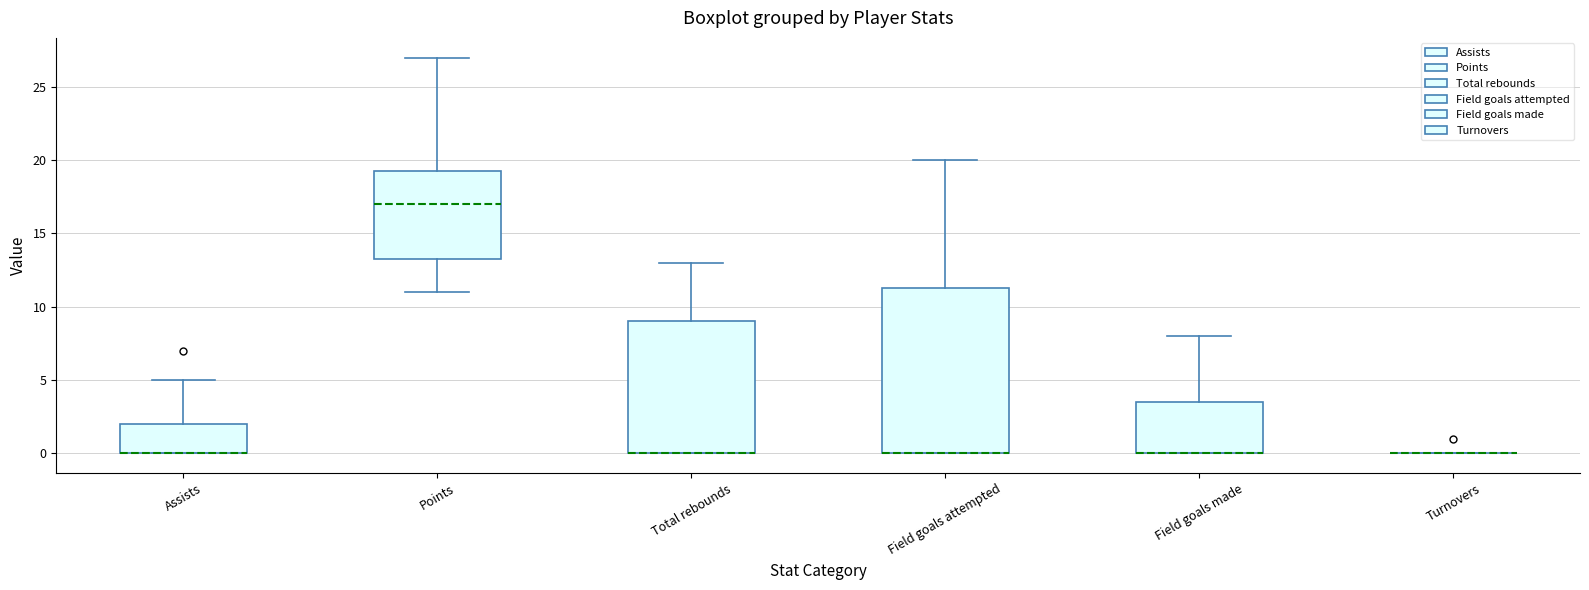

Reading left to right, transcribe this box plot: for each box, give where its median line is, the range the box spans, and where its two whiskers end, as read against the y-axis. The values are not printed on the chart, so give them approximately, as read against the axis.

Assists: median 0.0 (drawn on the box's lower edge), box 0.0 to 2.0, whiskers 0.0 to 5.0
Points: median 17.0, box 13.5 to 19.5, whiskers 11.0 to 27.0
Total rebounds: median 0.0 (drawn on the box's lower edge), box 0.0 to 9.0, whiskers 0.0 to 13.0
Field goals attempted: median 0.0 (drawn on the box's lower edge), box 0.0 to 11.5, whiskers 0.0 to 20.0
Field goals made: median 0.0 (drawn on the box's lower edge), box 0.0 to 3.5, whiskers 0.0 to 8.0
Turnovers: box collapsed to a line at 0.0, whiskers 0.0 to 0.0